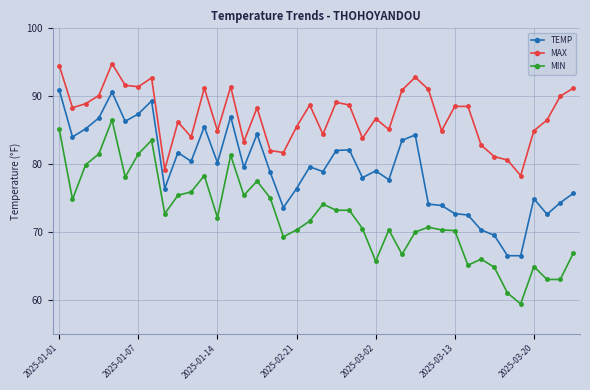

What is the maximum value for MIN?

86.5